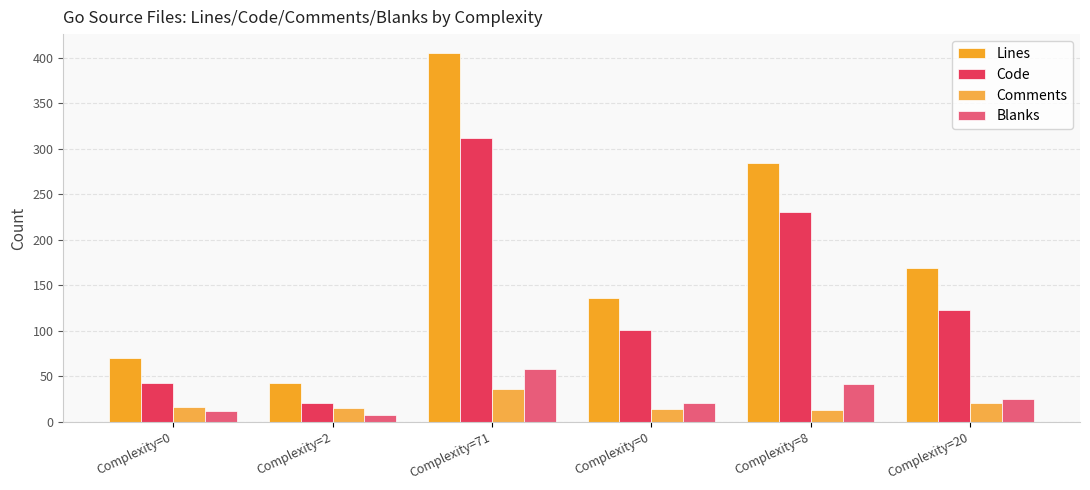

What is the sum of the Code values at Complexity=20 and Complexity=8?

354